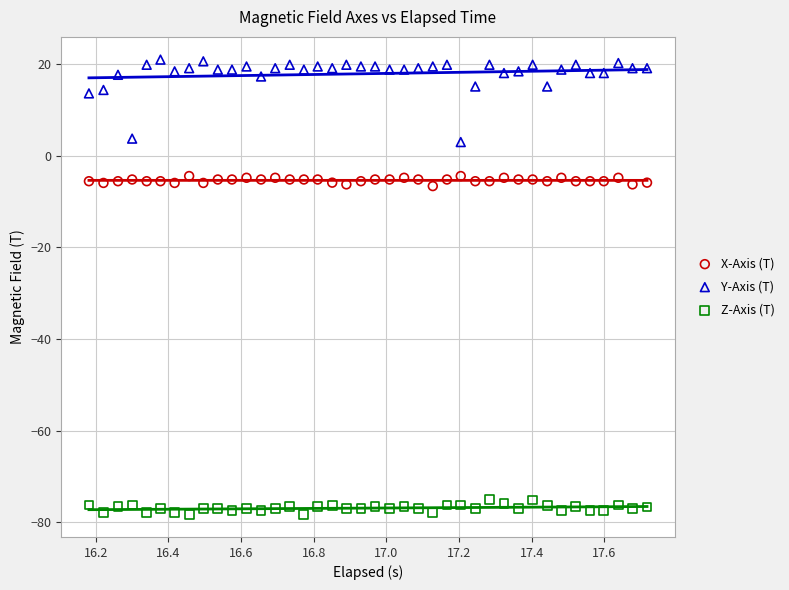

Across all data points, what is the range of X values (max minus min)?

1.5